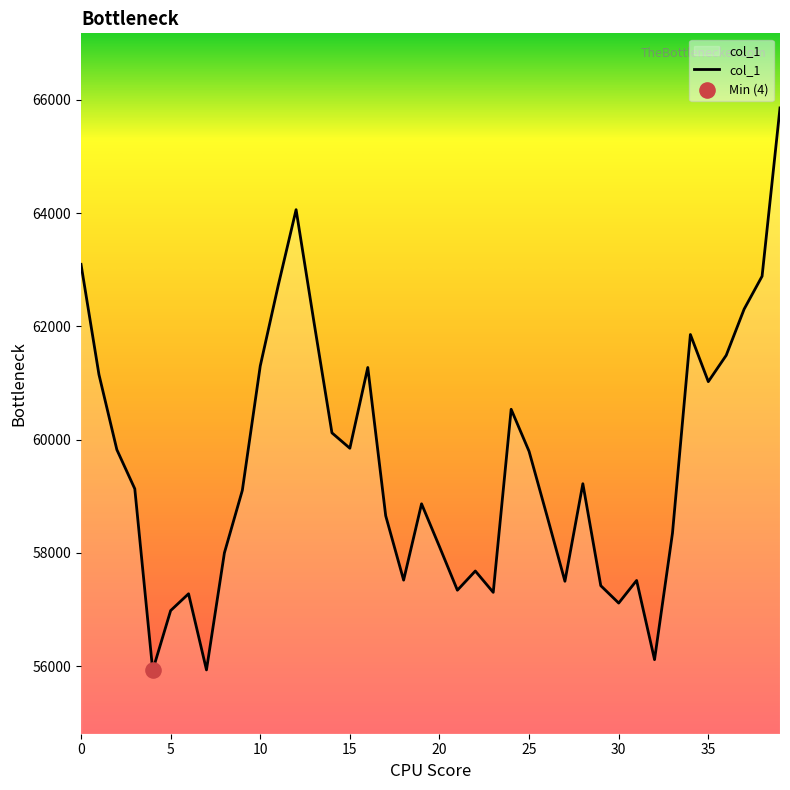

What is the greatest value displayed?

65855